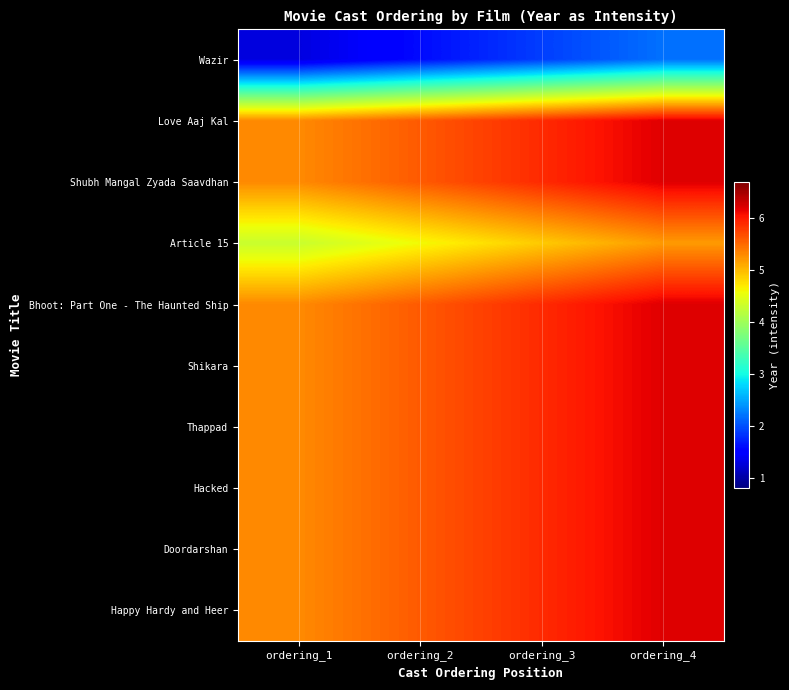

Reading left to right, what are all the values shown in this chart?

Wazir: ordering_1=1.3	ordering_2=1.6	ordering_3=1.9	ordering_4=2.2
Love Aaj Kal: ordering_1=5.3	ordering_2=5.6	ordering_3=5.9	ordering_4=6.2
Shubh Mangal Zyada Saavdhan: ordering_1=5.3	ordering_2=5.6	ordering_3=5.9	ordering_4=6.2
Article 15: ordering_1=4.3	ordering_2=4.6	ordering_3=4.9	ordering_4=5.2
Bhoot: Part One - The Haunted Ship: ordering_1=5.3	ordering_2=5.6	ordering_3=5.9	ordering_4=6.2
Shikara: ordering_1=5.3	ordering_2=5.6	ordering_3=5.9	ordering_4=6.2
Thappad: ordering_1=5.3	ordering_2=5.6	ordering_3=5.9	ordering_4=6.2
Hacked: ordering_1=5.3	ordering_2=5.6	ordering_3=5.9	ordering_4=6.2
Doordarshan: ordering_1=5.3	ordering_2=5.6	ordering_3=5.9	ordering_4=6.2
Happy Hardy and Heer: ordering_1=5.3	ordering_2=5.6	ordering_3=5.9	ordering_4=6.2